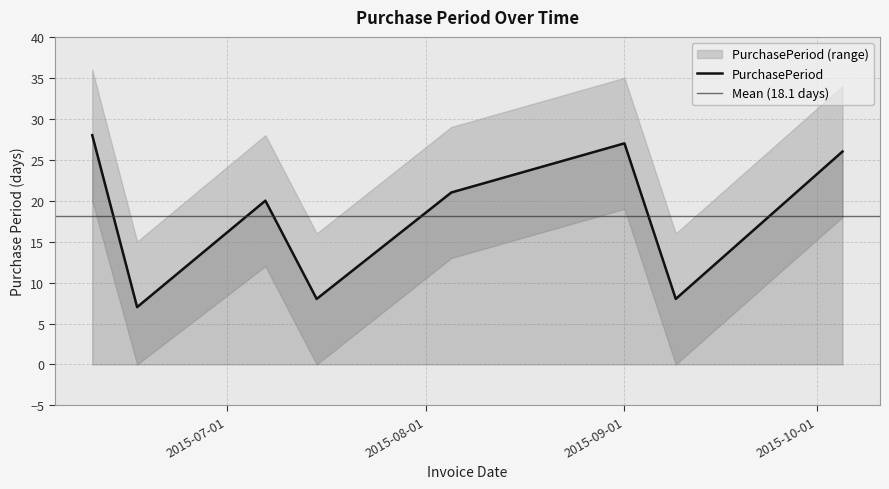

How many points are higher than both their immediate neighbors (excluding endpoints)?

2